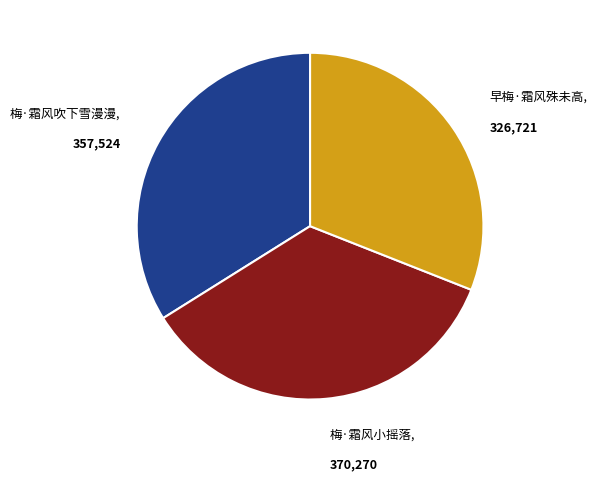

Does any single category account for the majority?

No